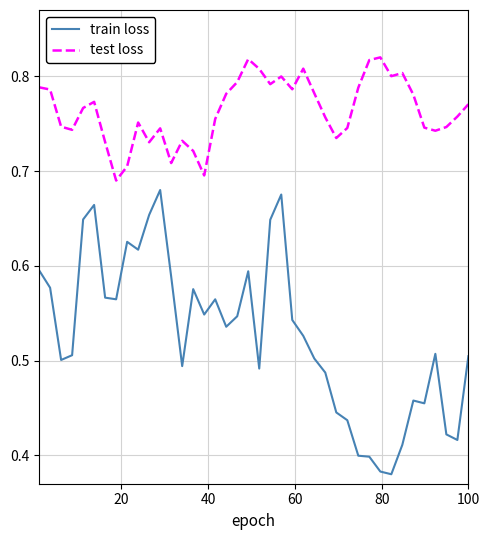

In train loss, how many points are lower than both neighbors (excluding endpoints)?

10